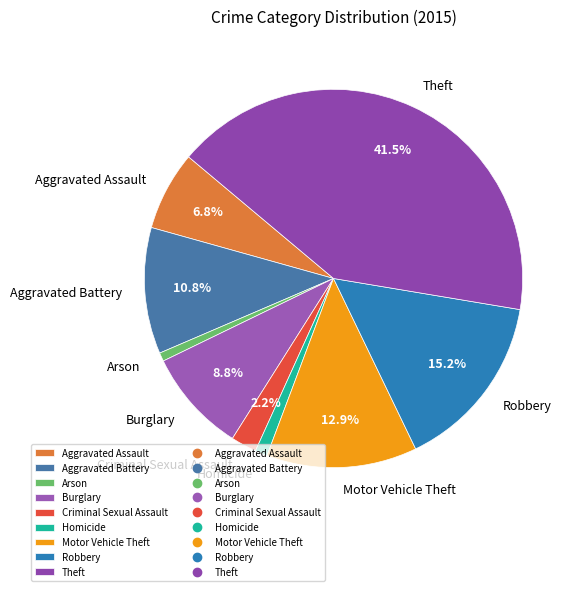

Which has a higher value, Arson or Aggravated Battery?

Aggravated Battery